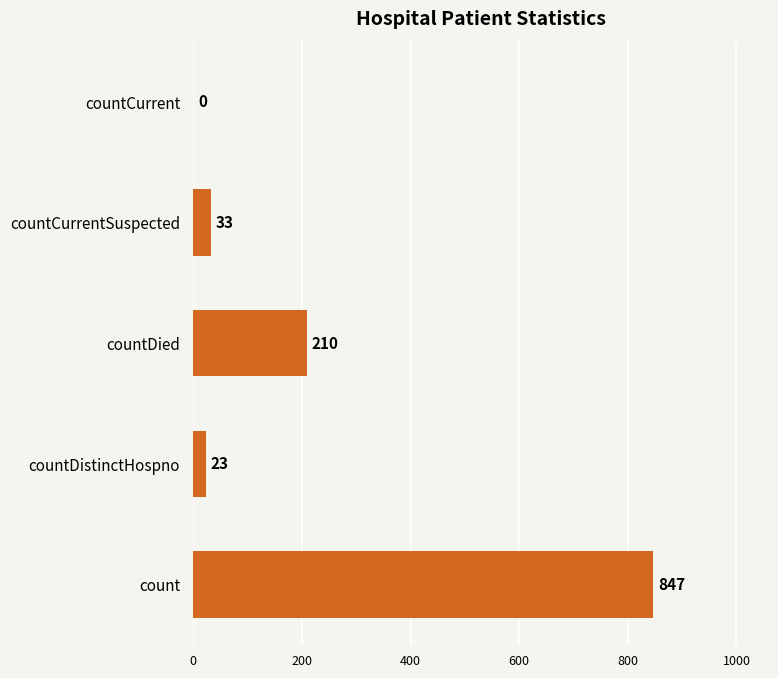

How many positive values are there?

4